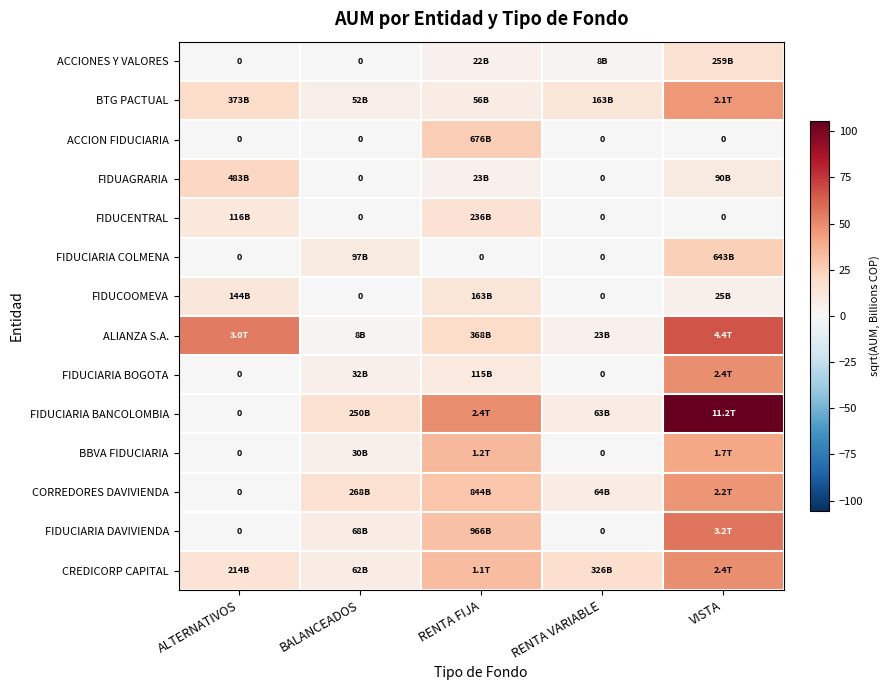

At which category does the chart reach its minimum across all series?

ALTERNATIVOS